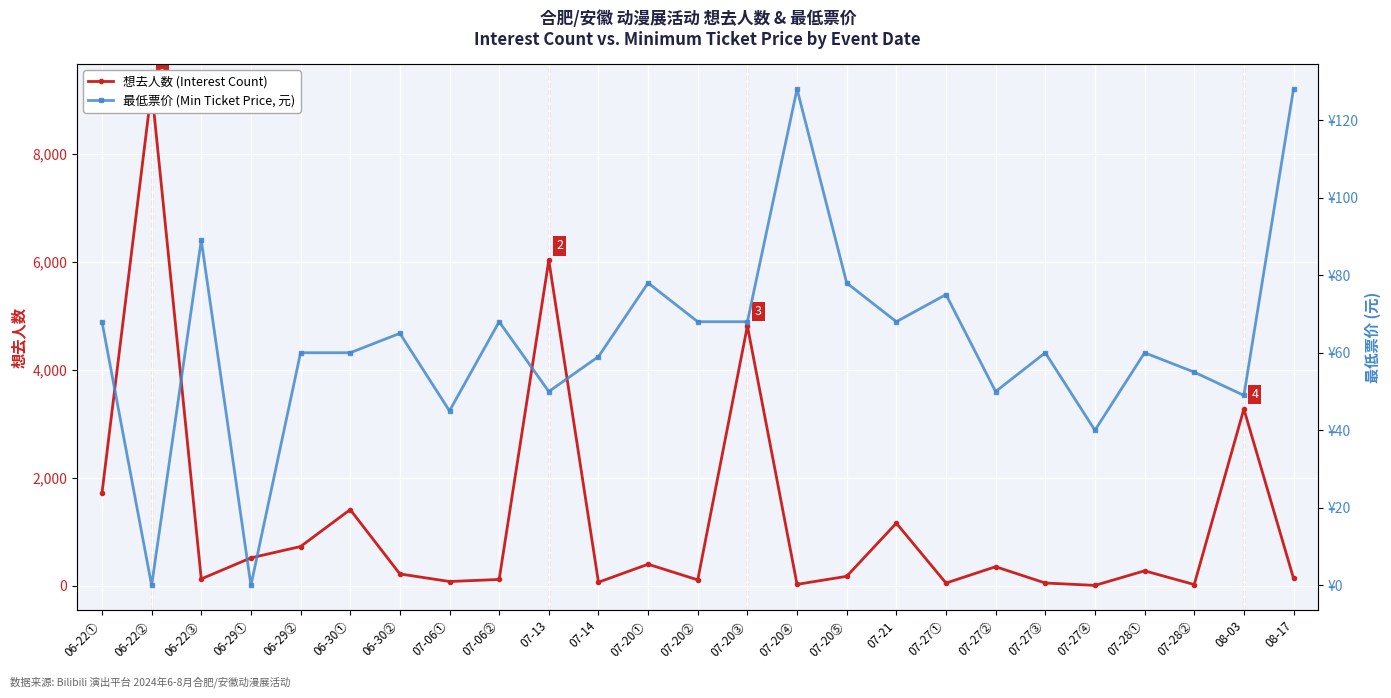

At which category is the sum across all series the highest?

06-22②